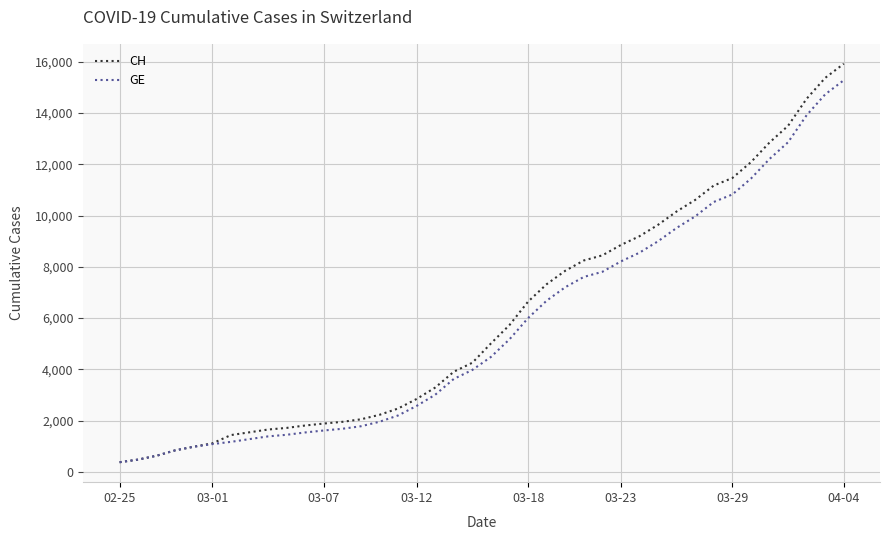

What is the smallest value displayed?

375